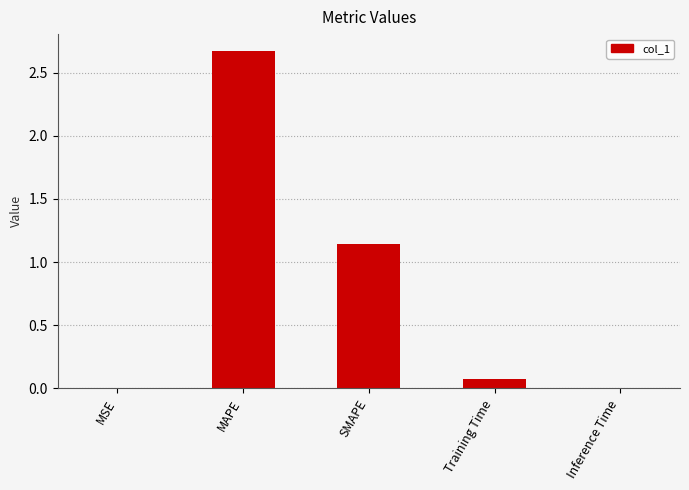

The value at Training Time is 0.1. True or false?

True